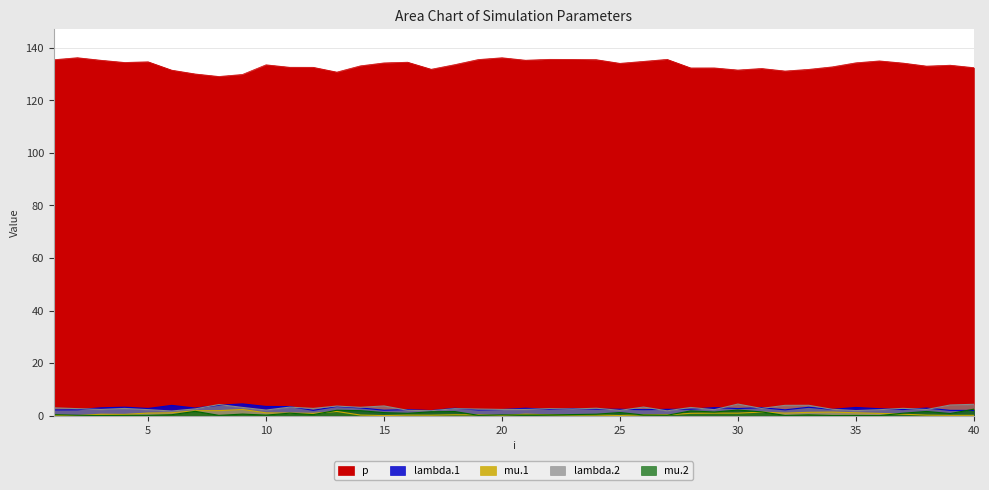

At which category does lambda.2 reach its first local valley?

3